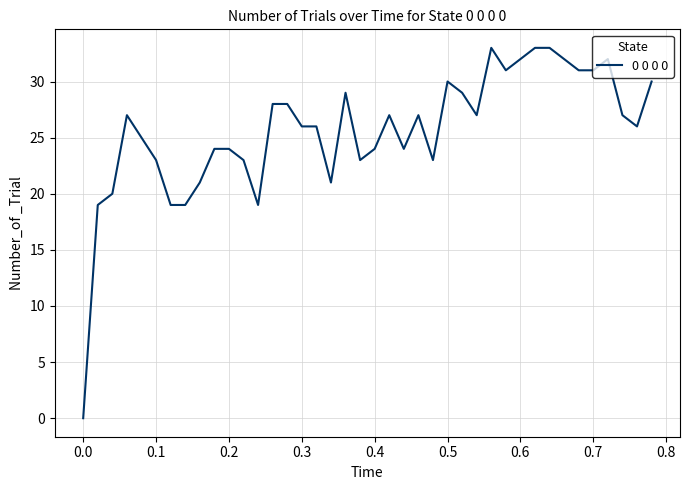

How many categories are shown in the chart?

40